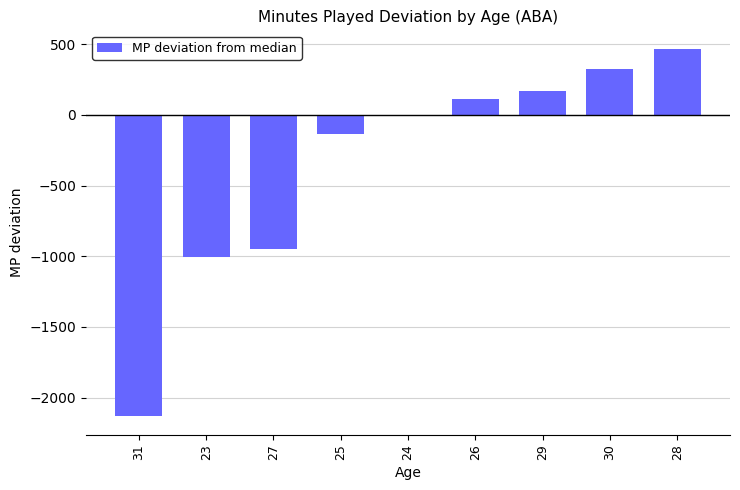

Where is the data nearest to the value -833?

27